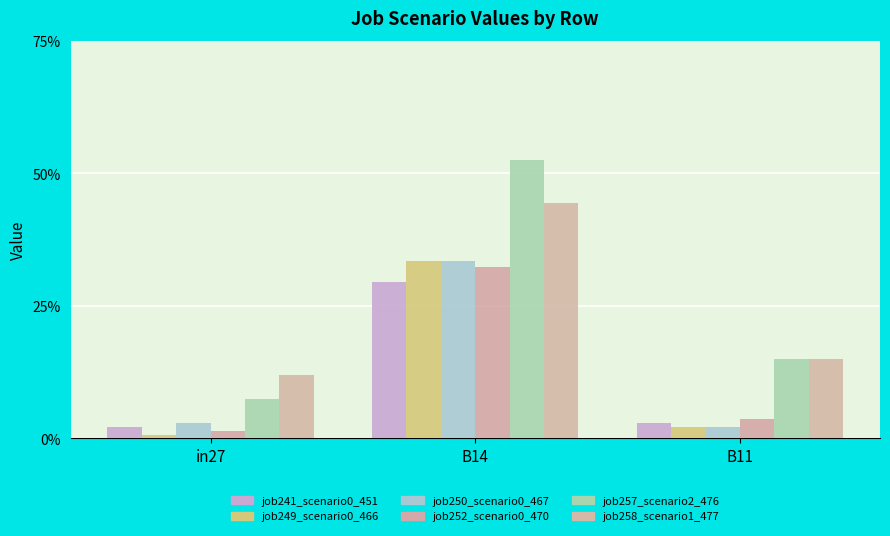

What position from the right is B11?

1